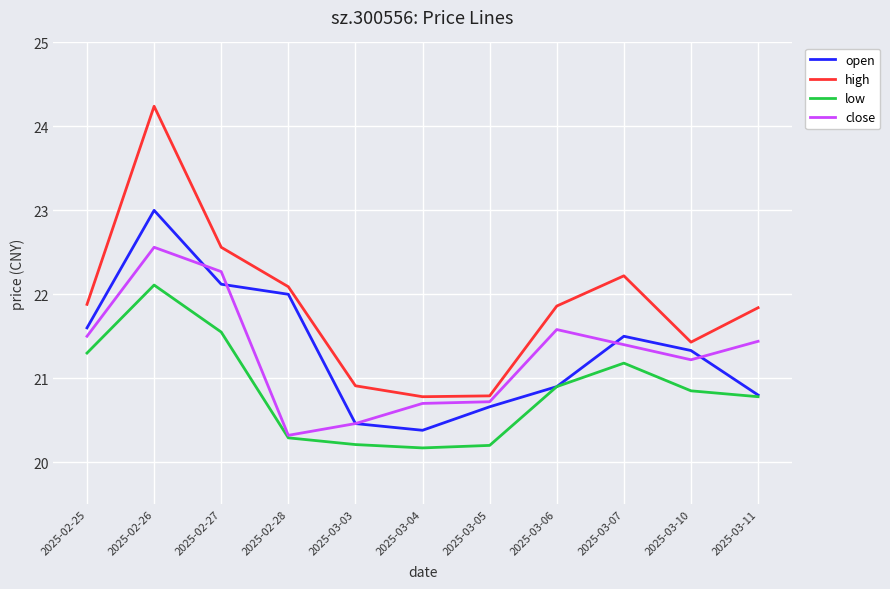

In close, how many points are higher than both neighbors (excluding endpoints)?

2